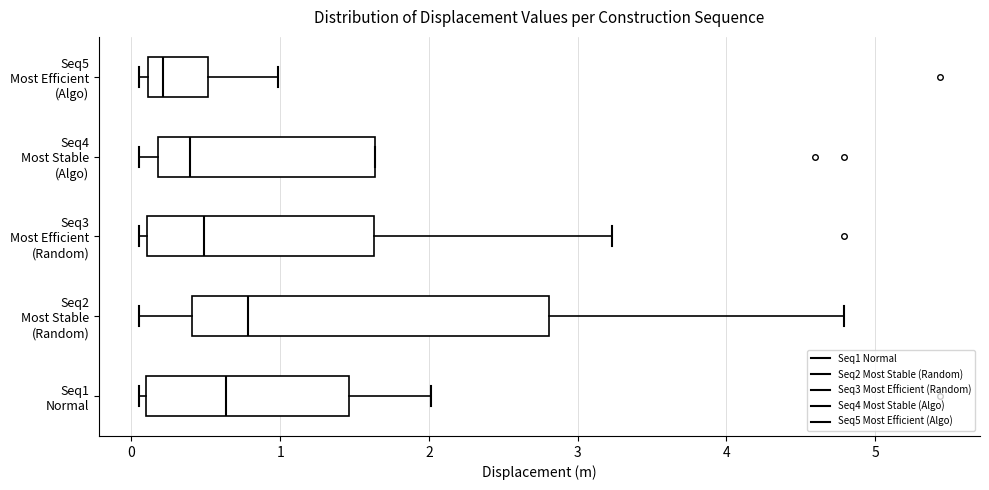

Where is the left edge of the box for Seq4 Most Stable (Algo) on the x-axis? The values are not printed on the chart, so give them approximately, as read against the axis.

0.2